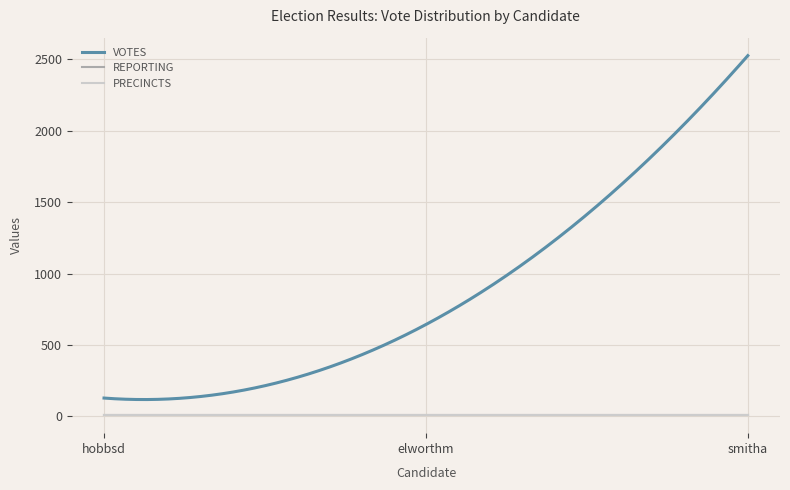

Which series has the largest total across all categories?

VOTES